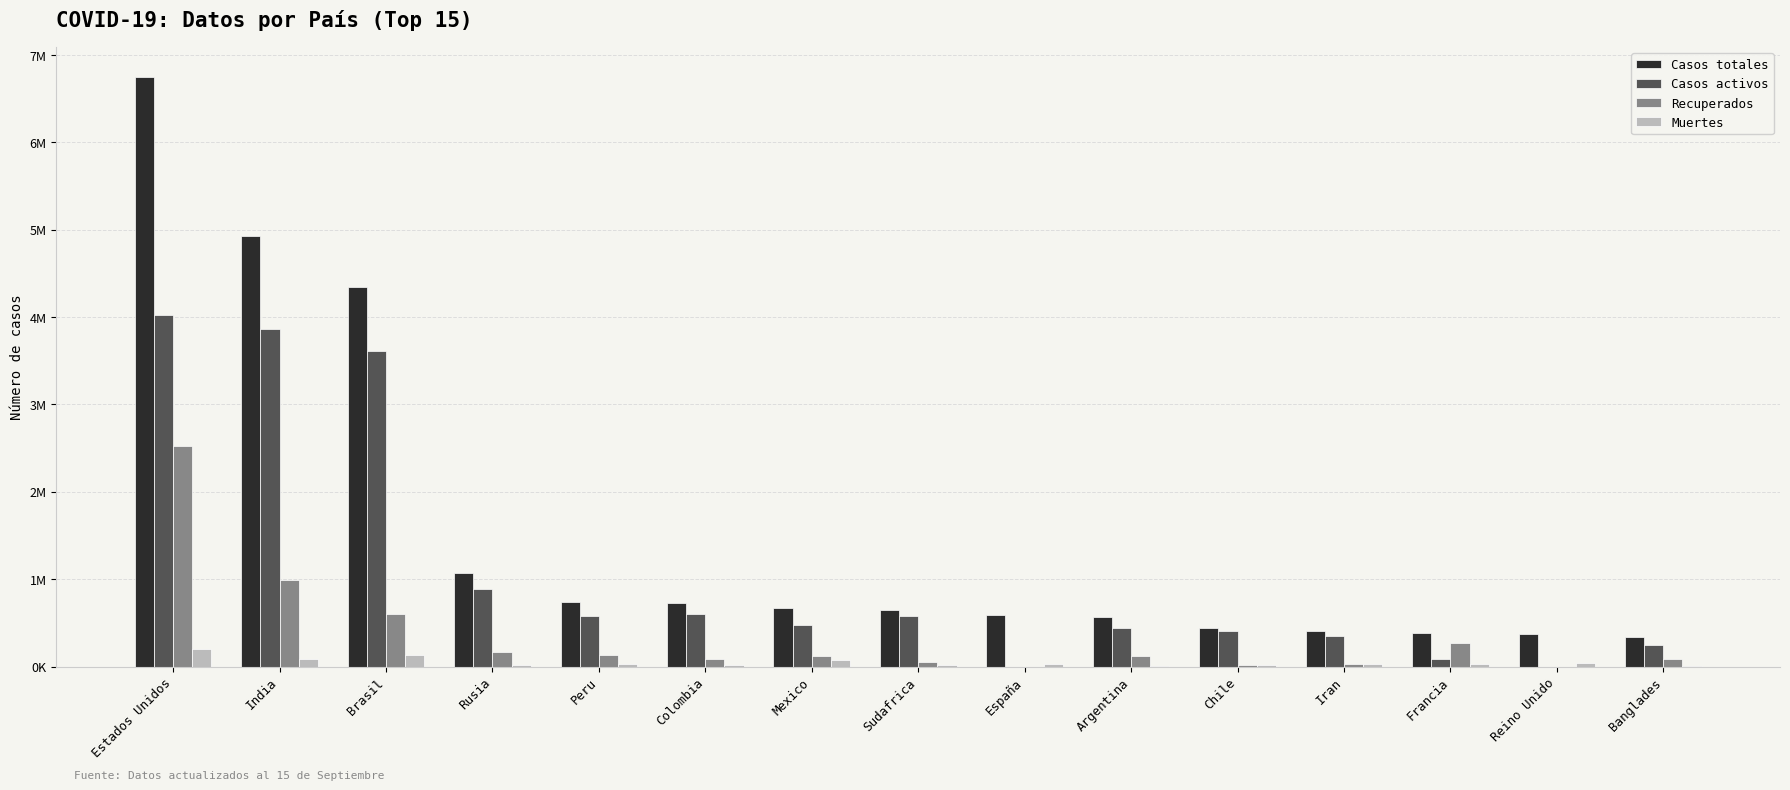

List the labels in order of Recuperados value, largest first.

Estados Unidos, India, Brasil, Francia, Rusia, Peru, Mexico, Argentina, Colombia, Banglades, Sudafrica, Iran, Chile, España, Reino Unido